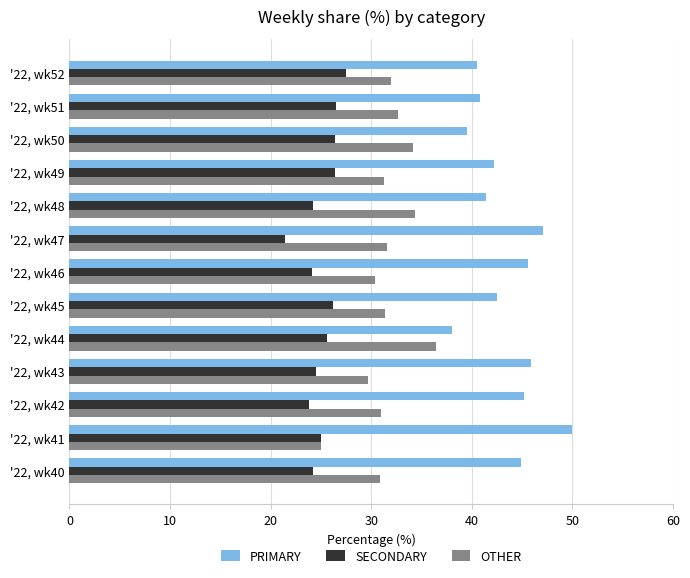

What is the lowest value of the PRIMARY series?

38.0